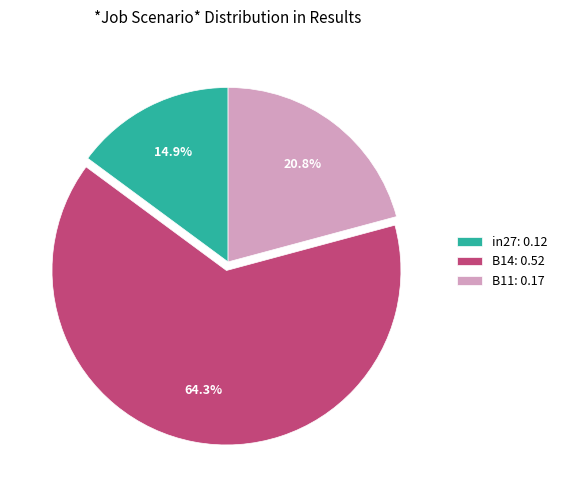

To the nearest percent, what percentage of the pie is B11?

21%